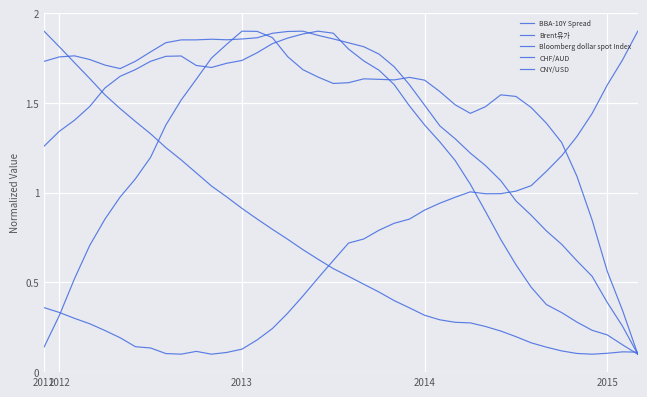

What is the highest value of the CNY/USD series?

1.9